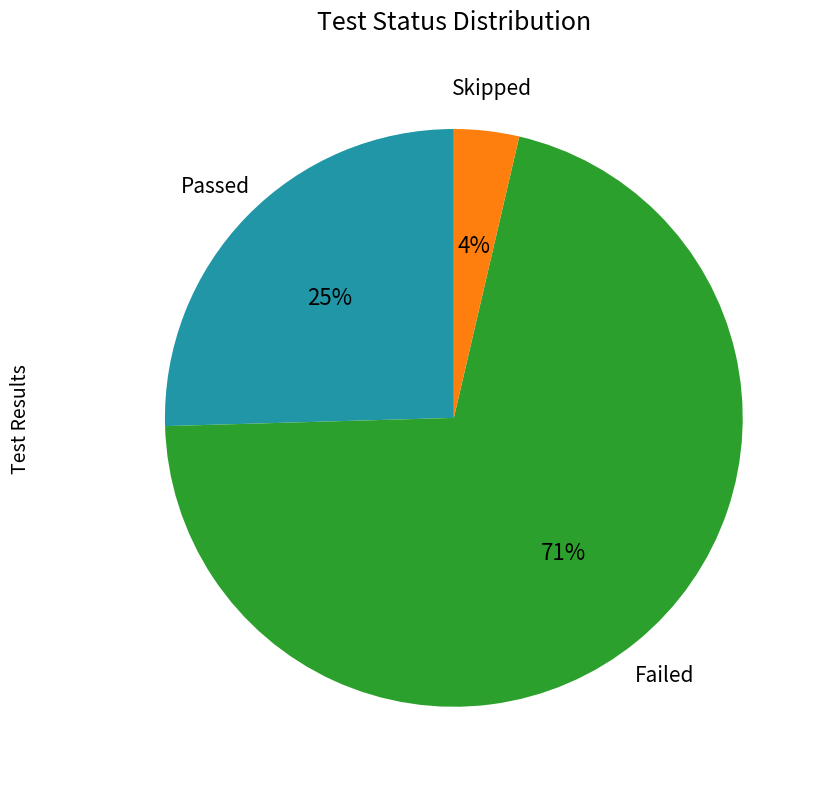

How many segments does this pie chart have?

3